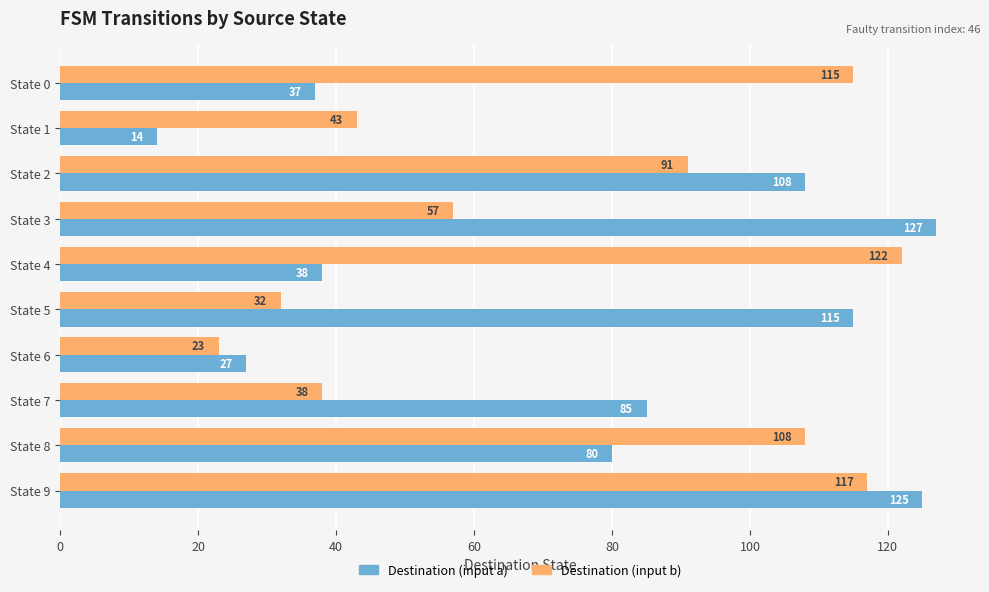

At how many categories does at least one series exceed 92?

7